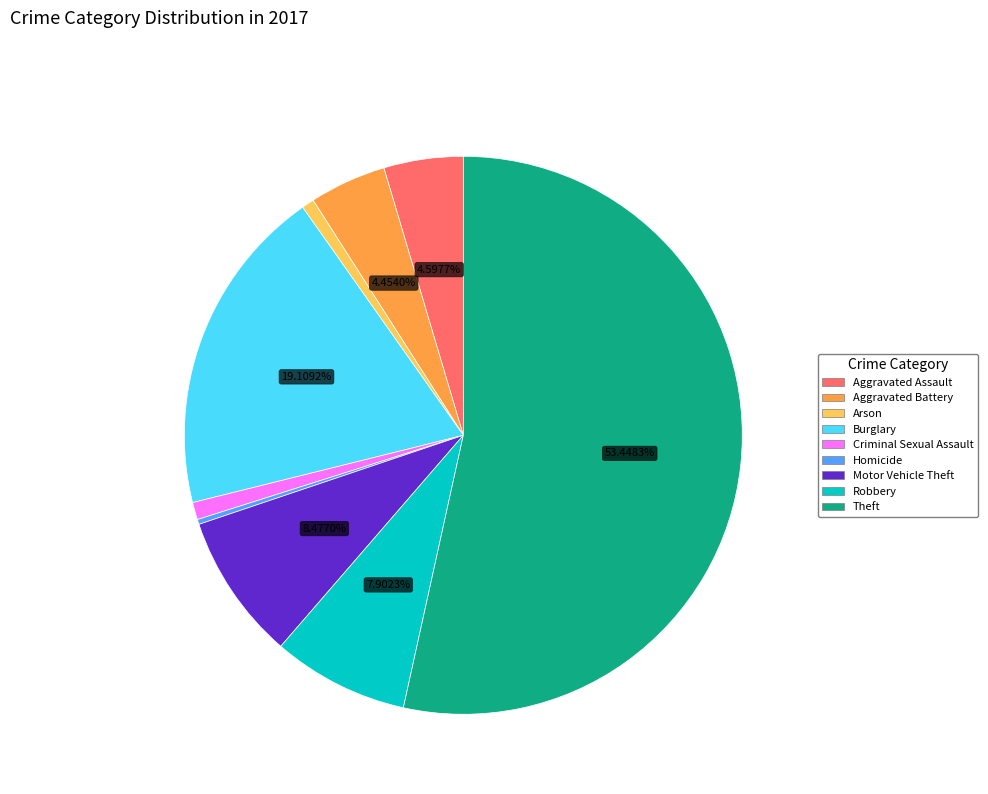

The Motor Vehicle Theft slice represents 2% of the pie. True or false?

False